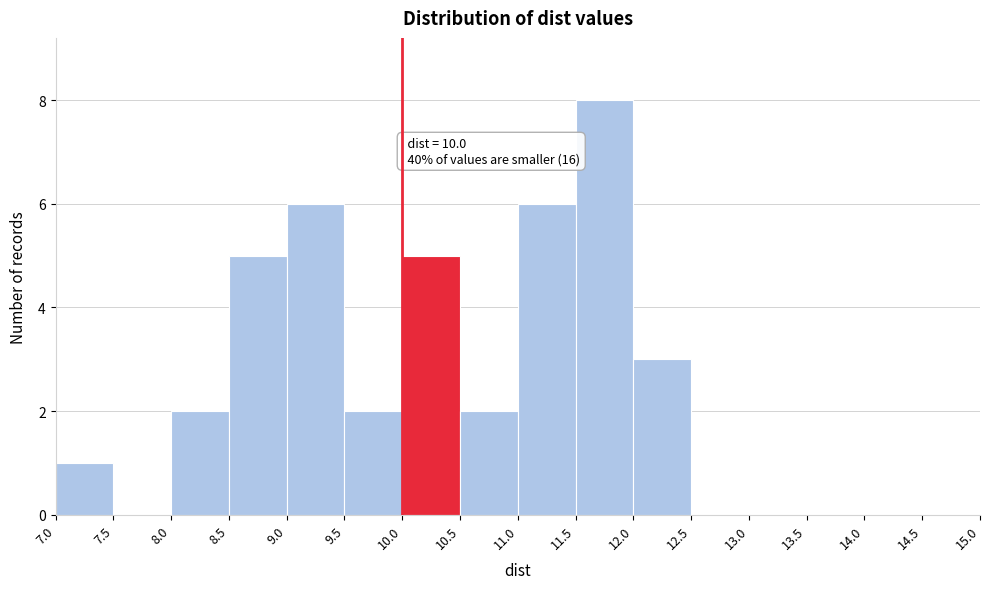

Over which range of the x-axis is the bar tallest?

11.5 to 12.0